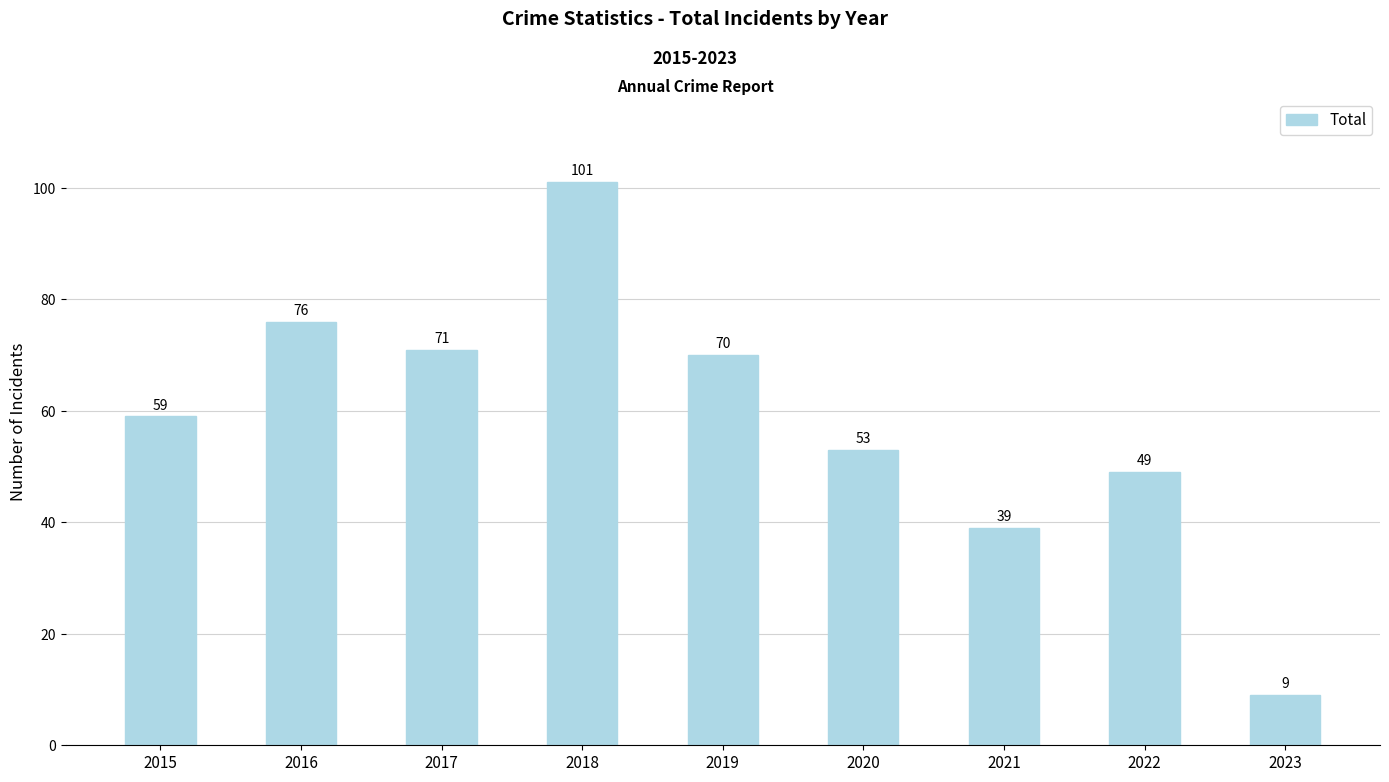

What is the approximate value at 2018, to the nearest 5?

100